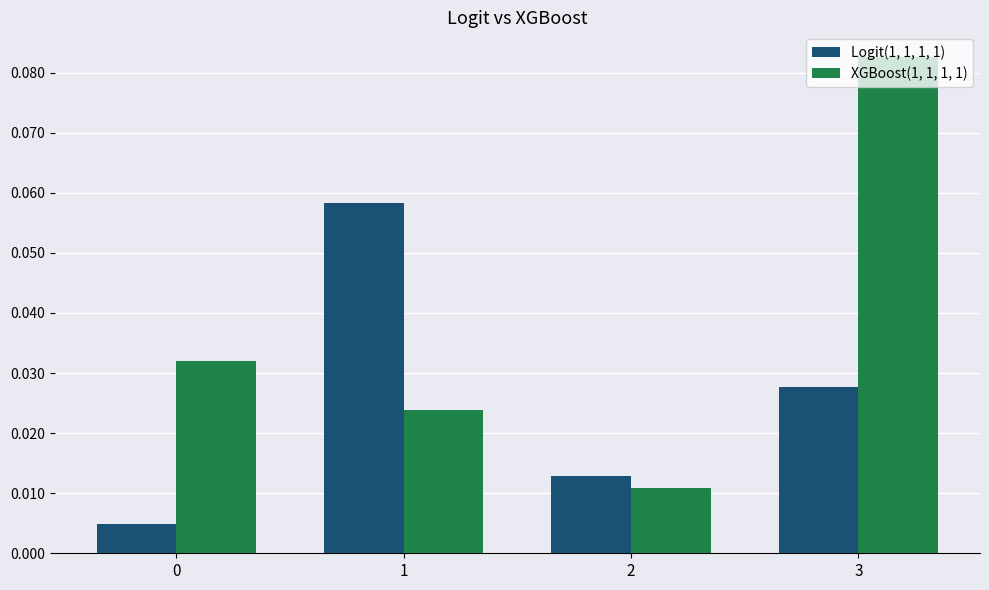

Is the value of Logit(1, 1, 1, 1) at 0 greater than the value of XGBoost(1, 1, 1, 1) at 0?

No